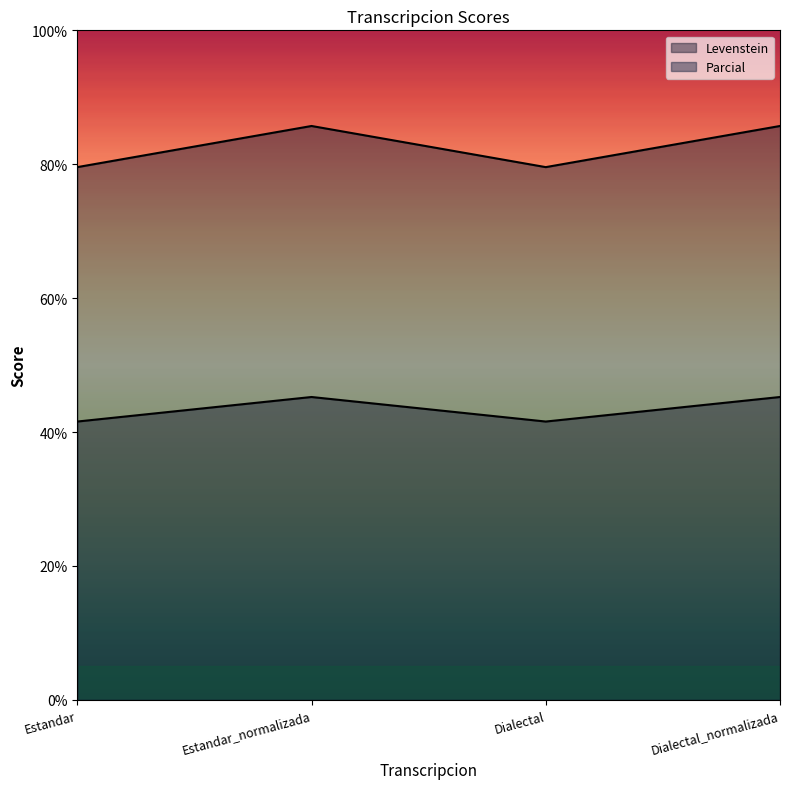

What is the sum of the Parcial values at Estandar_normalizada and Dialectal?

165.3